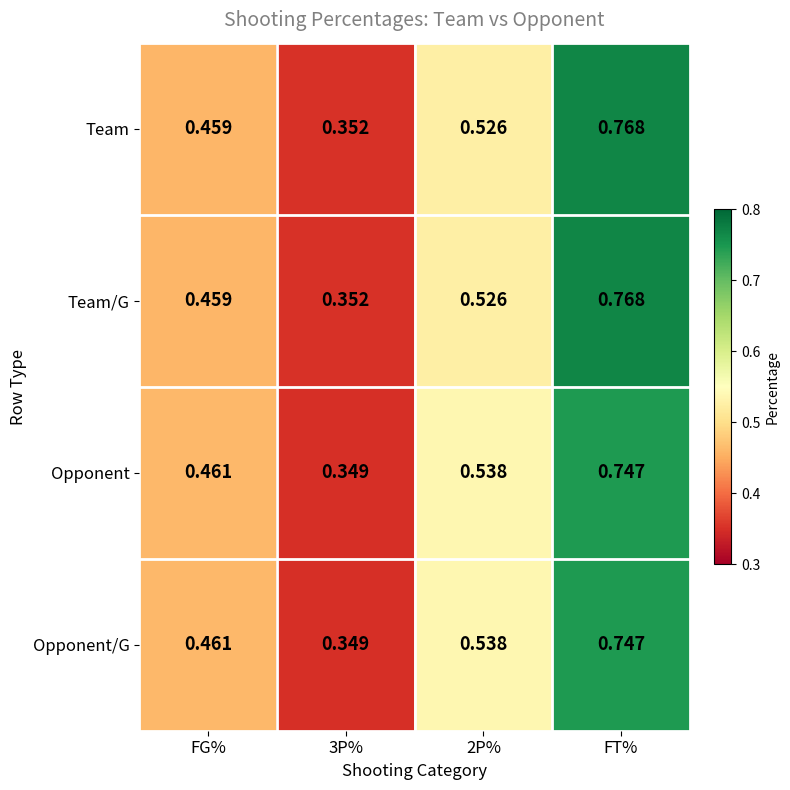

At which category is the sum across all series the highest?

FT%